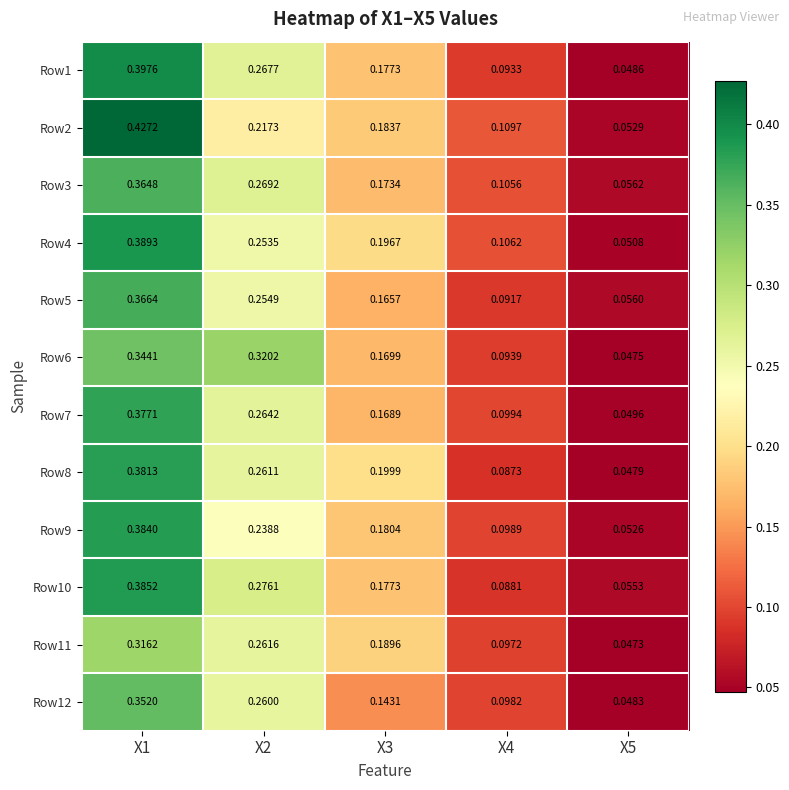

Is the value of Row10 at X2 greater than the value of Row12 at X3?

Yes